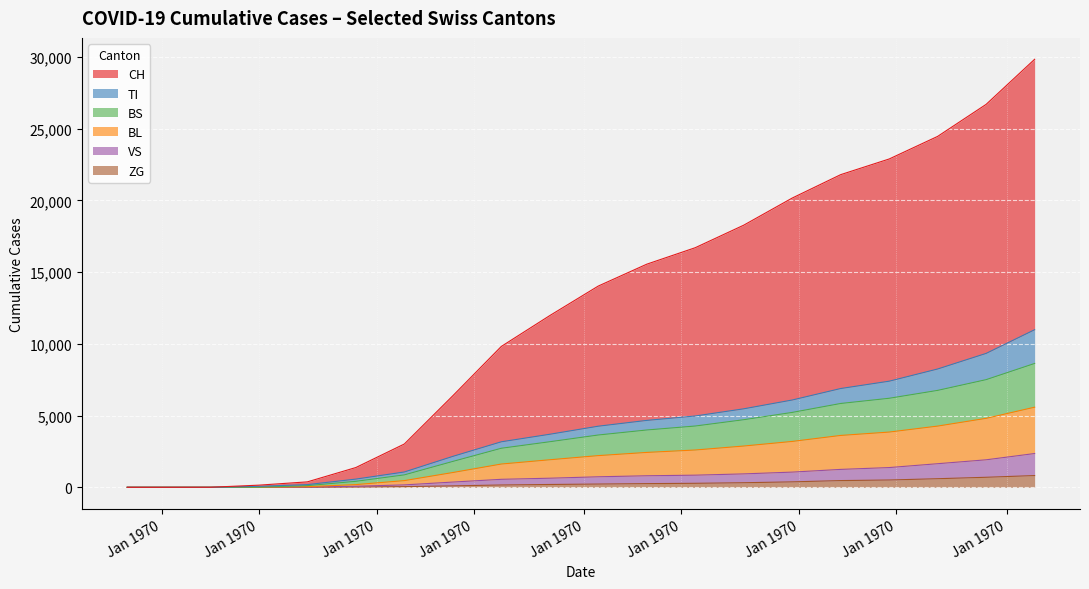

What is the difference between the highest and lowest values at 2020-07-05?

29023